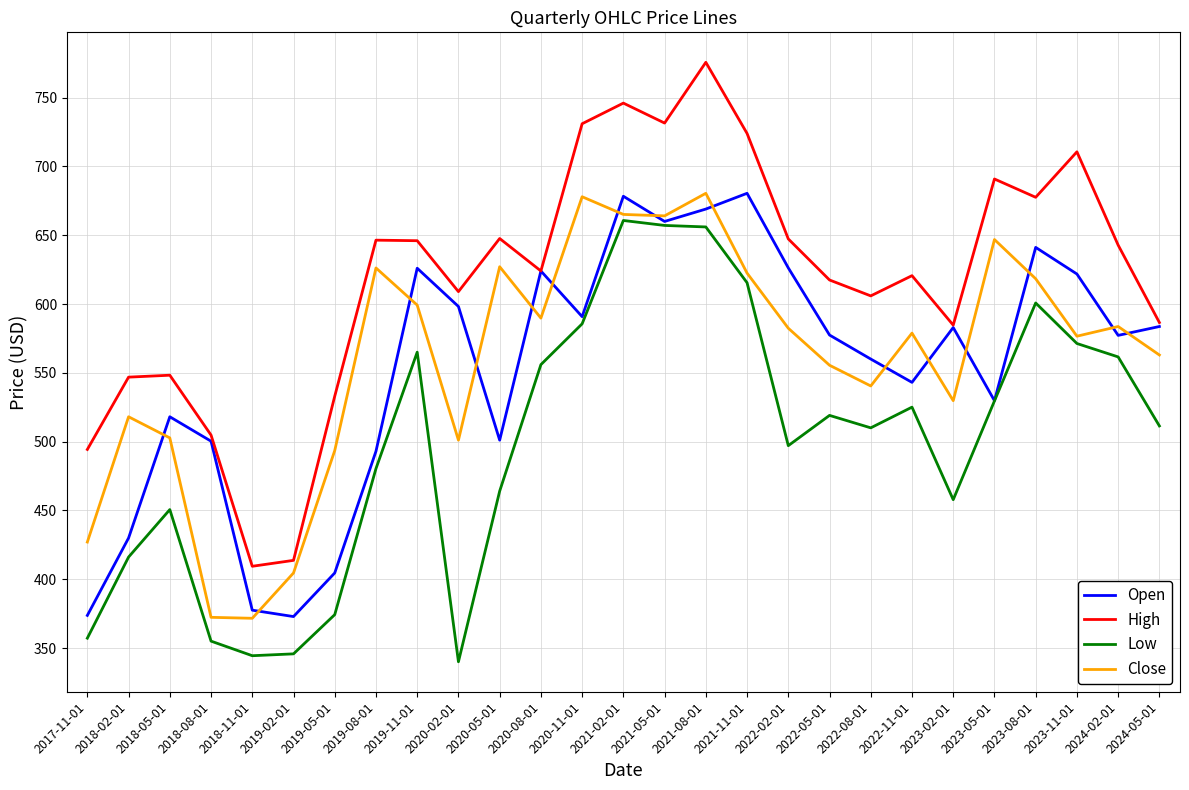

The value of Close at 2019-05-01 is 493.5. True or false?

True